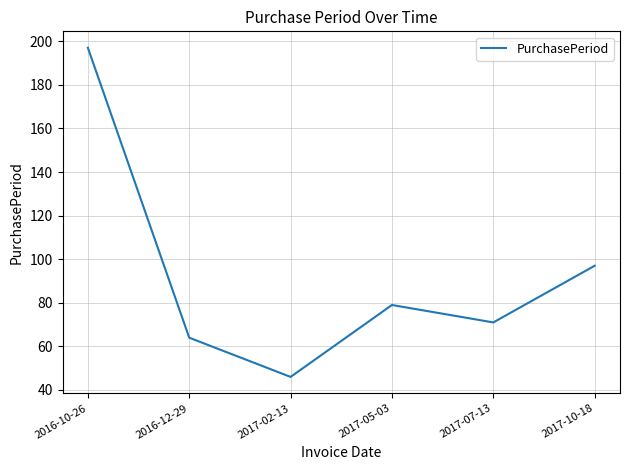

How many values are below 79?

3